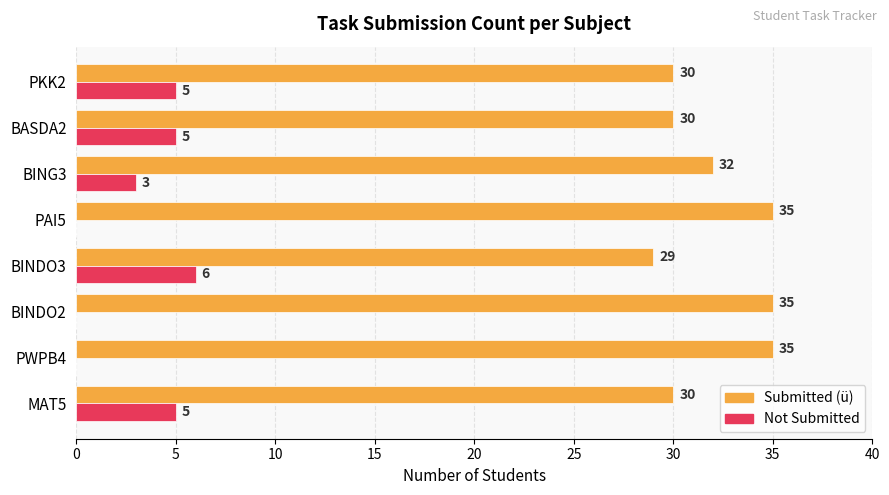

How many Not Submitted values are between 0 and 5?

7